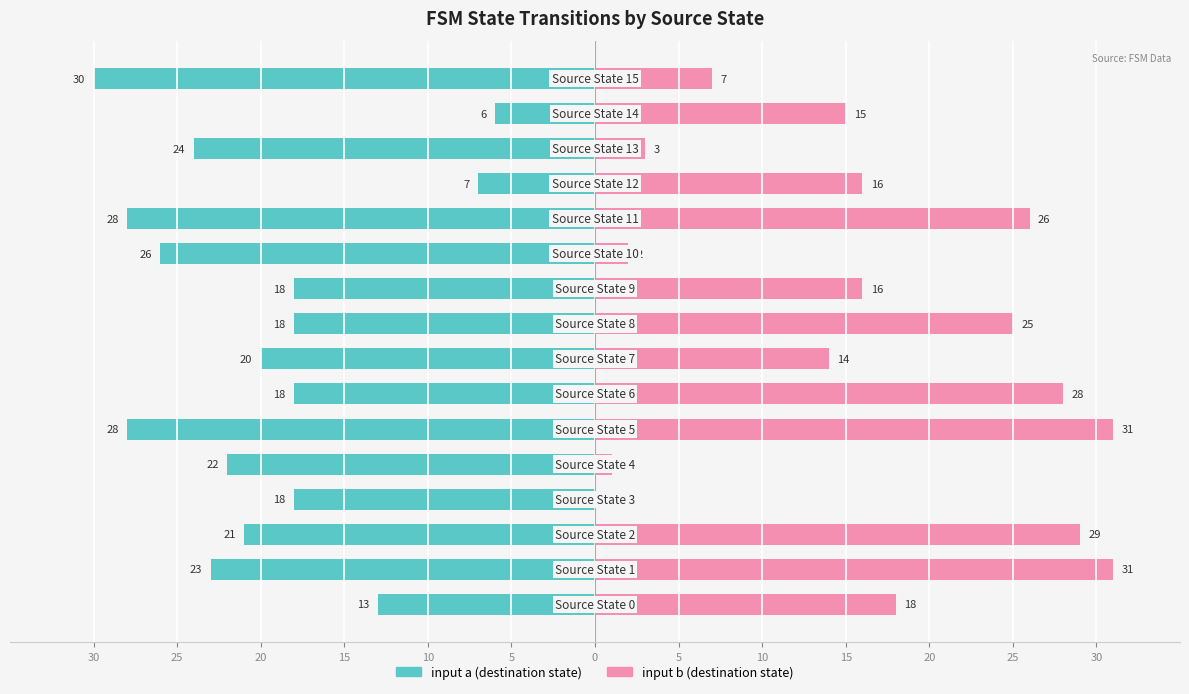

How many data points in input b (destination state) are less than 16?

7